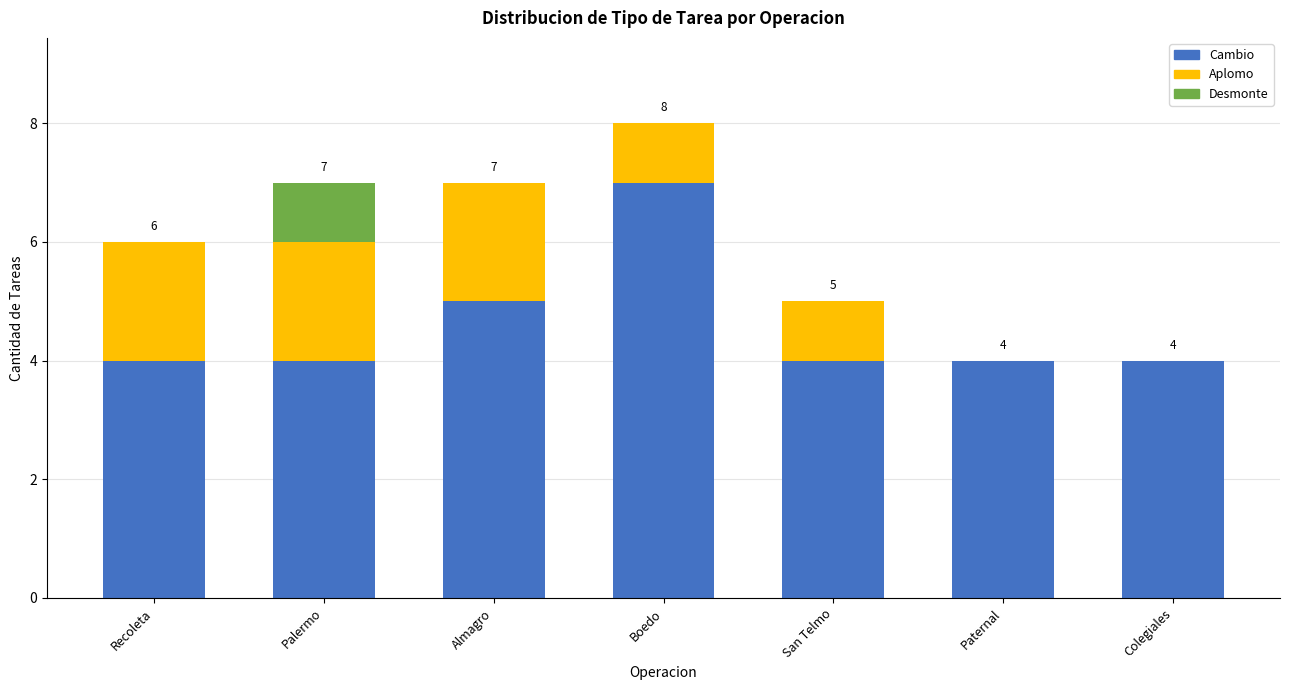

Reading left to right, list the values for the Cambio series.

Recoleta=4	Palermo=4	Almagro=5	Boedo=7	San Telmo=4	Paternal=4	Colegiales=4